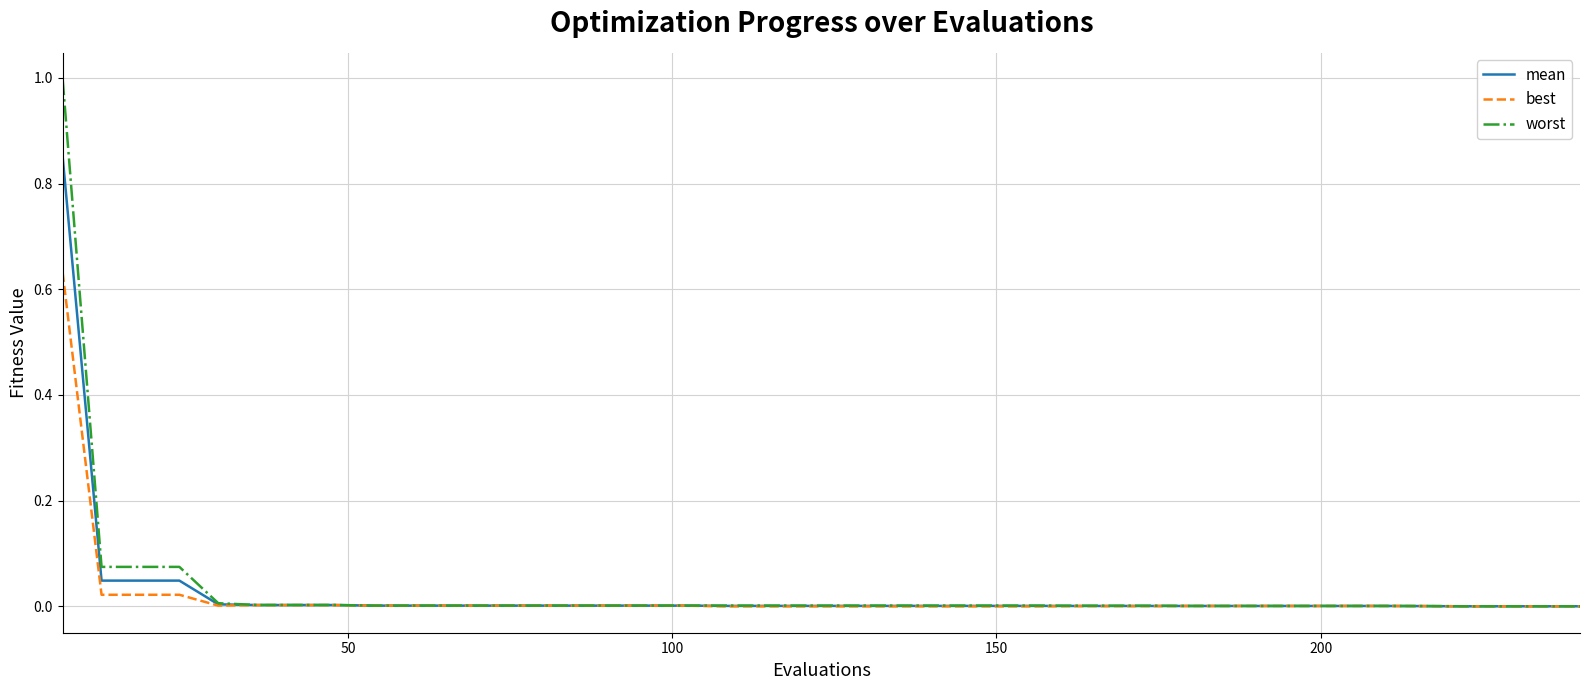

Which series has the largest range (max minus min)?

worst